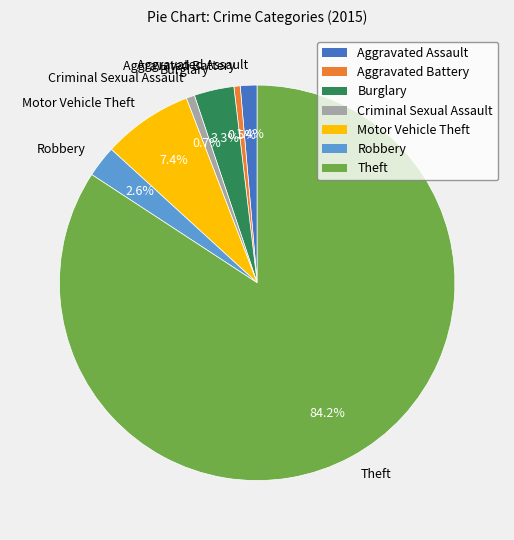

Which has a higher value, Aggravated Battery or Theft?

Theft